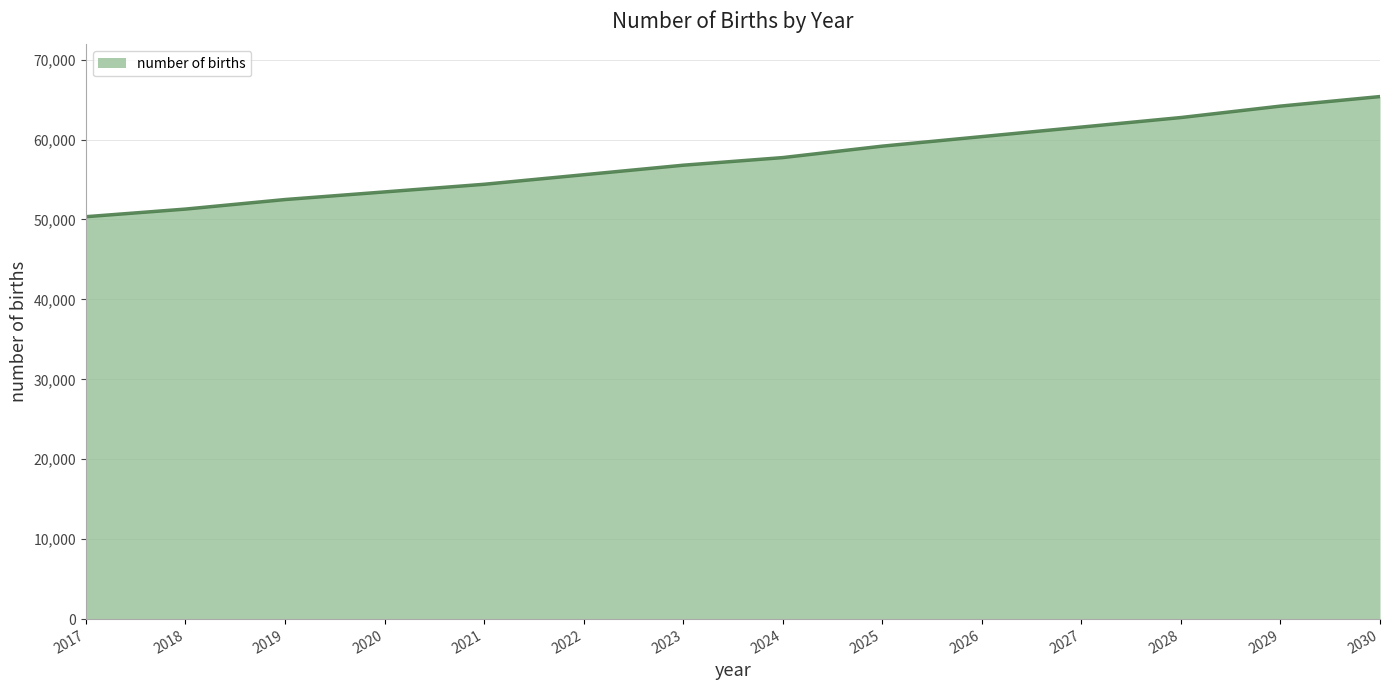

What is the difference between the maximum and minimum values?

15032.7